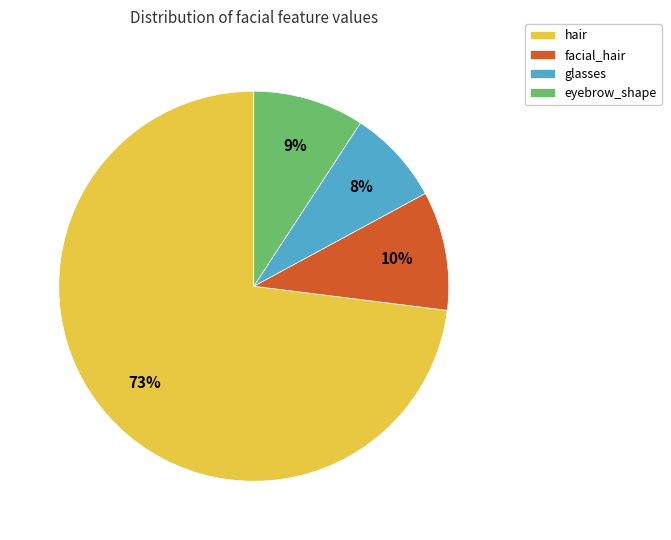

To the nearest percent, what is the average slice percentage?

25%